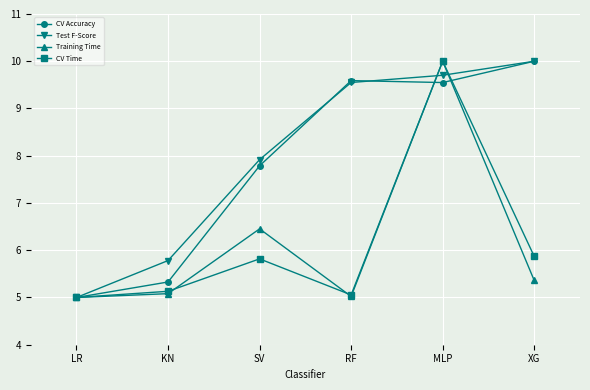

In CV Accuracy, how many points are lower than both neighbors (excluding endpoints)?

1